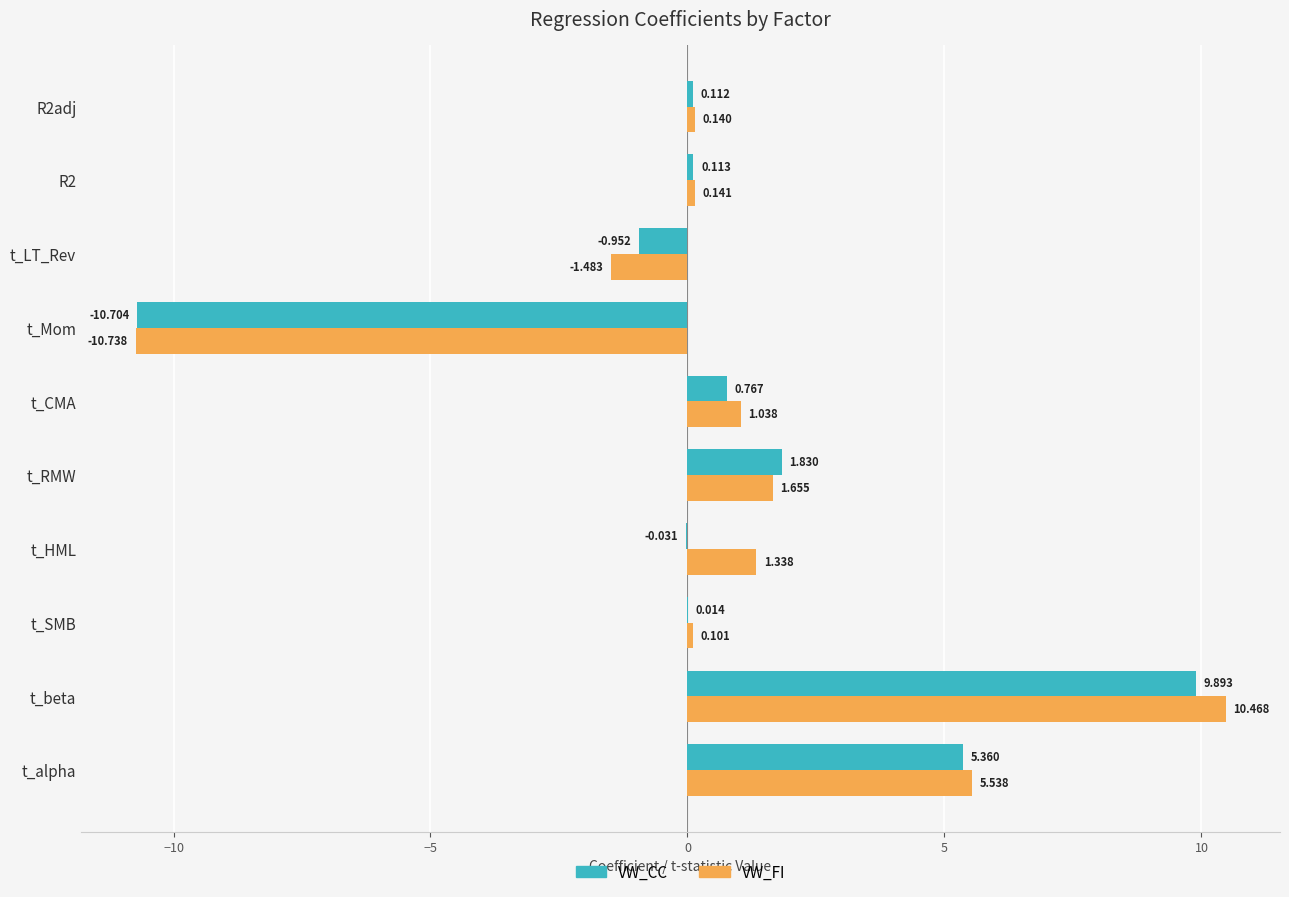

Is the value of VW_FI at R2 greater than the value of VW_CC at t_LT_Rev?

Yes